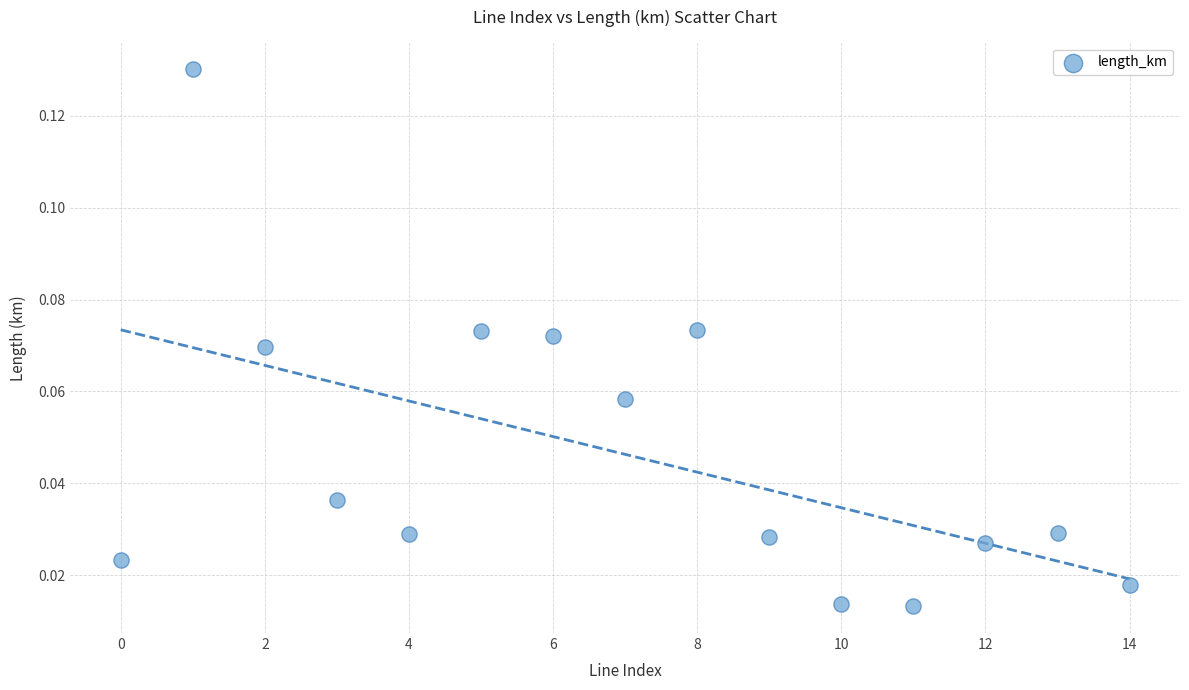

How many data points are displayed?

15